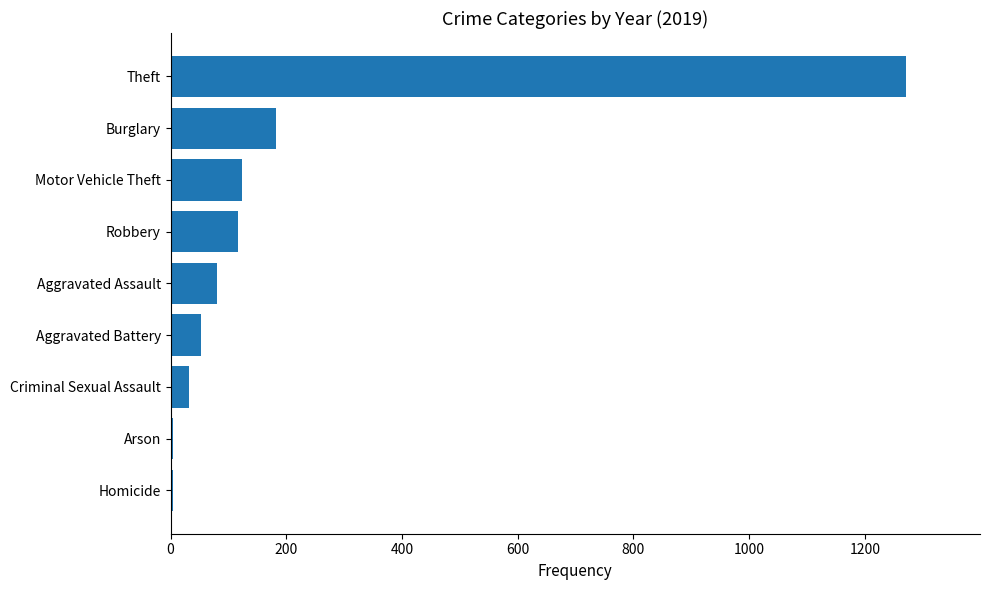

The value at Robbery is 116. True or false?

True